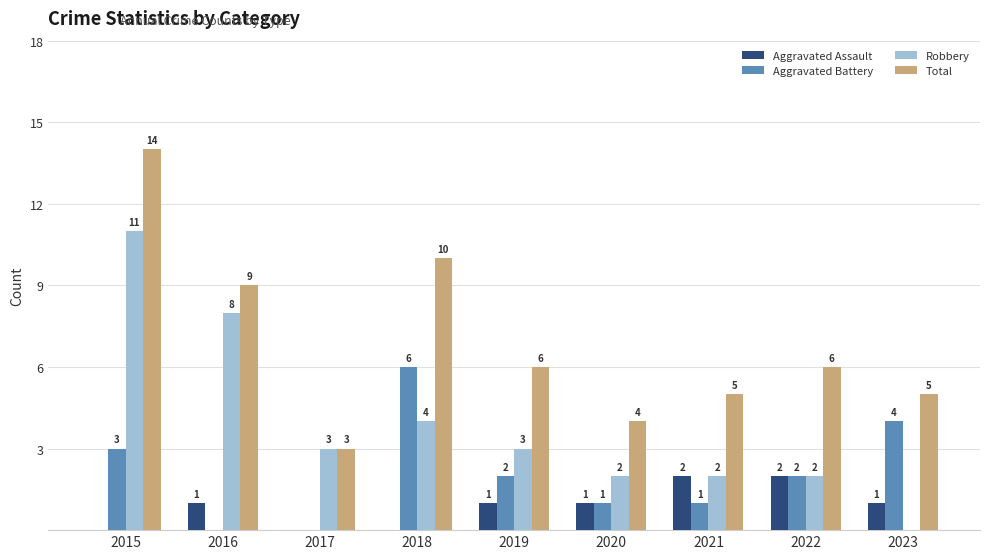

What is the maximum value for Robbery?

11